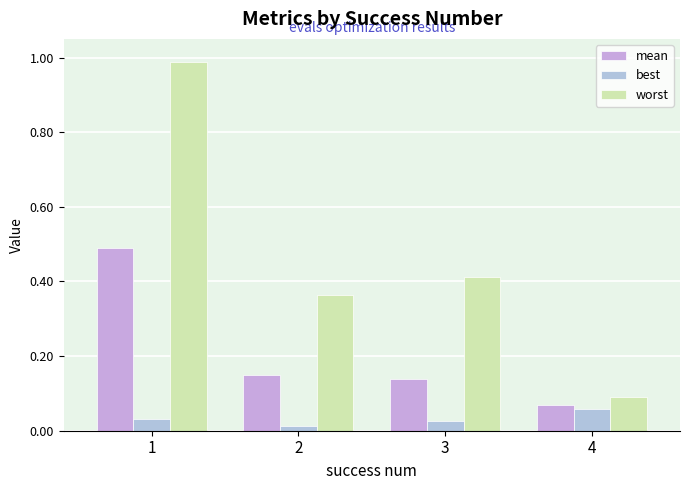

How many bars are there in total?

12